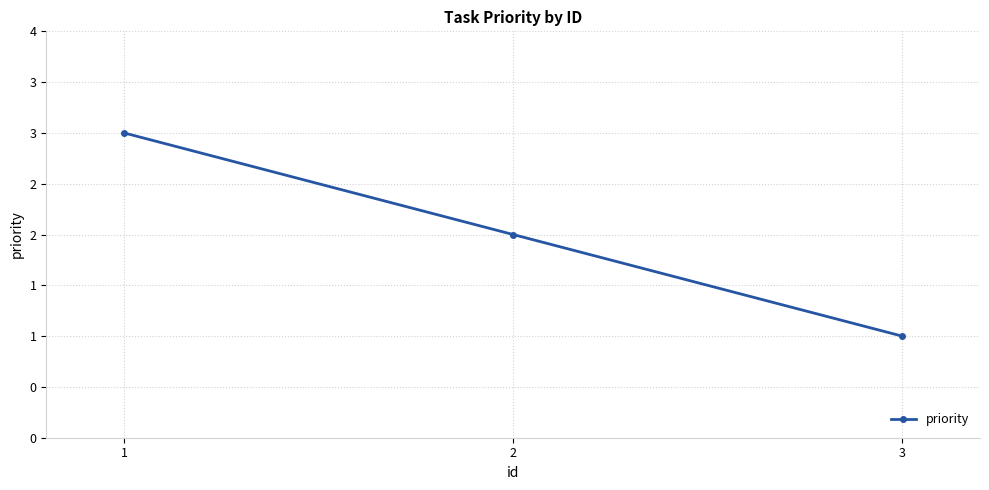

What is the approximate value at 1?

3